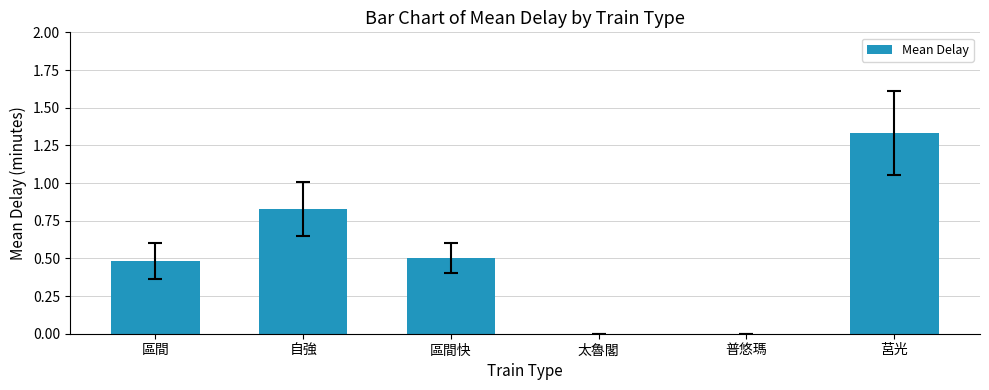

Count the number of data series in this chart.

1